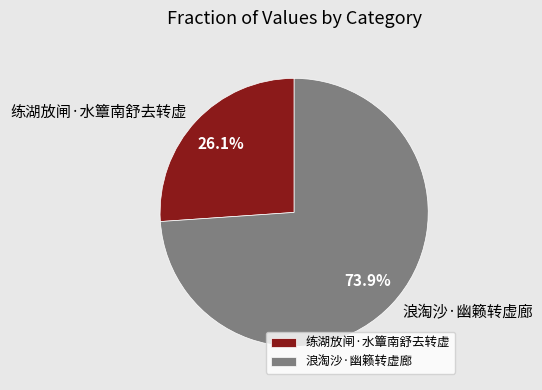

How many slices are in this pie chart?

2